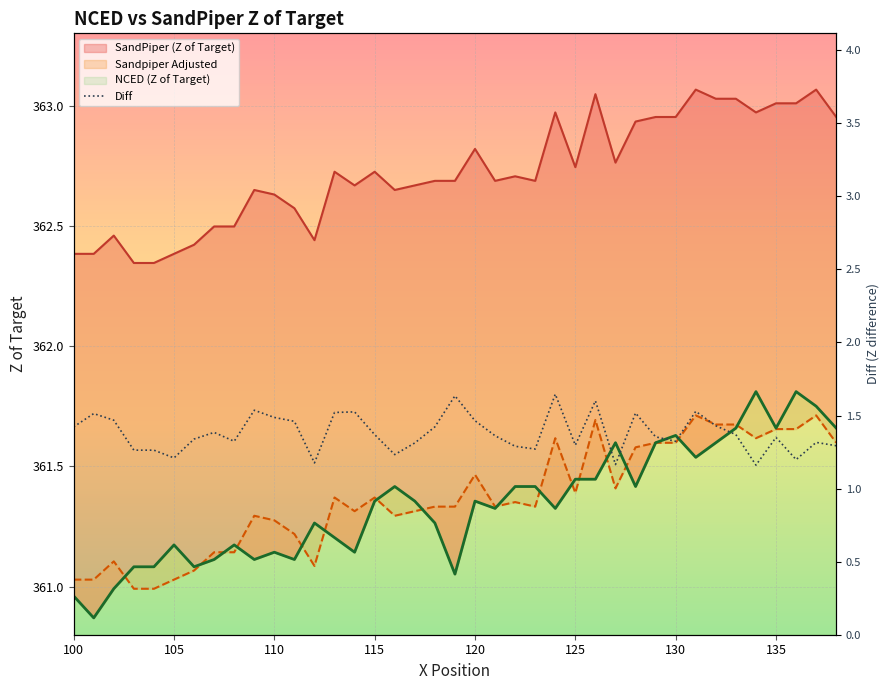

What is the maximum value shown in the chart?

1.6